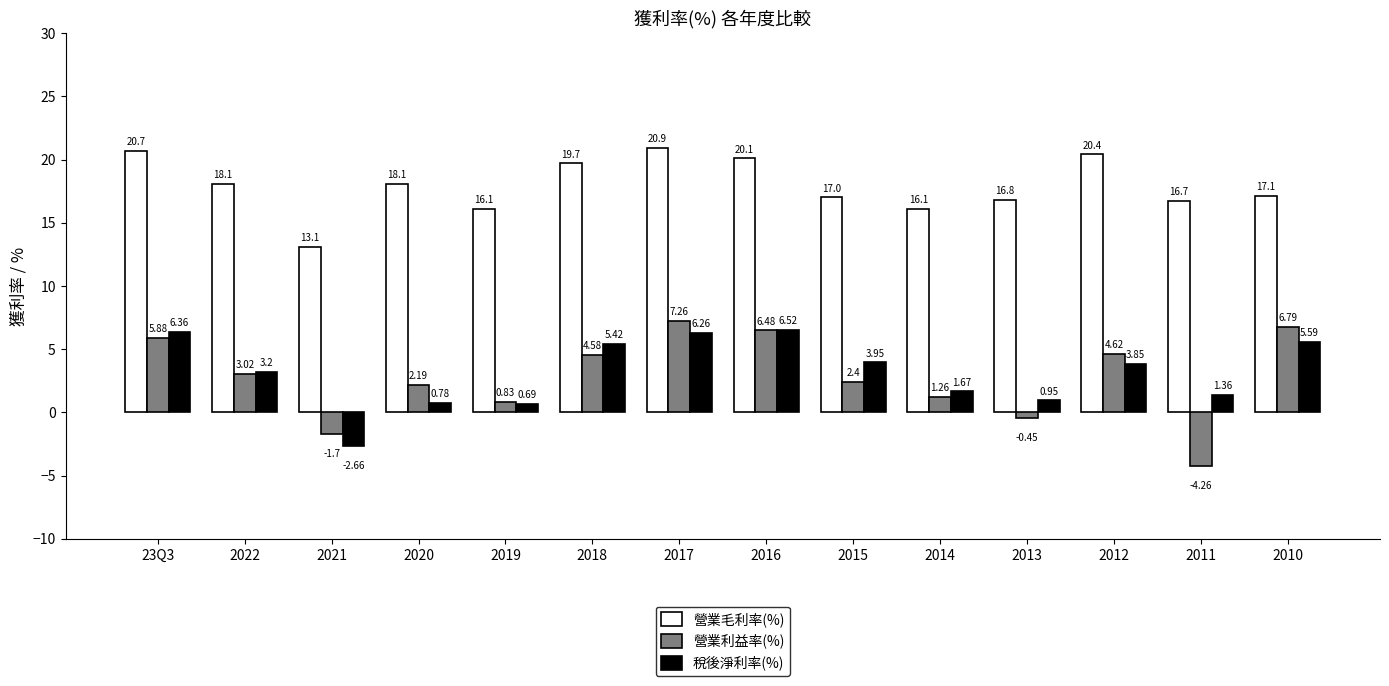

What is the total value across all series at 2015?

23.4